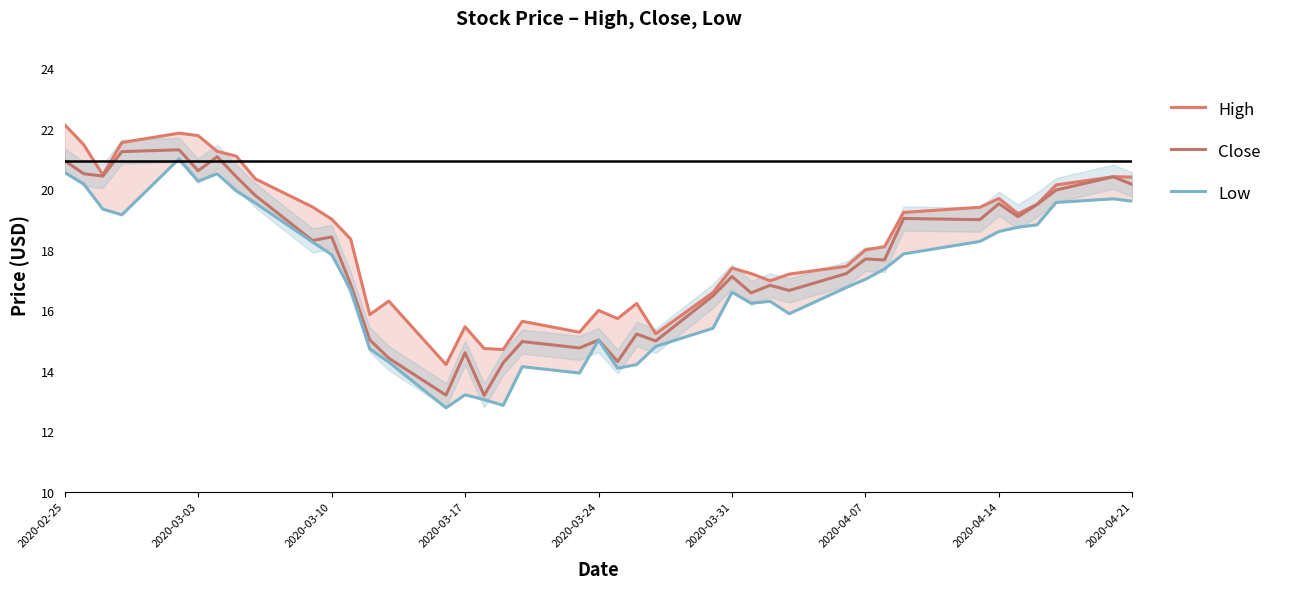

True or false: Low and High intersect in this chart.

False